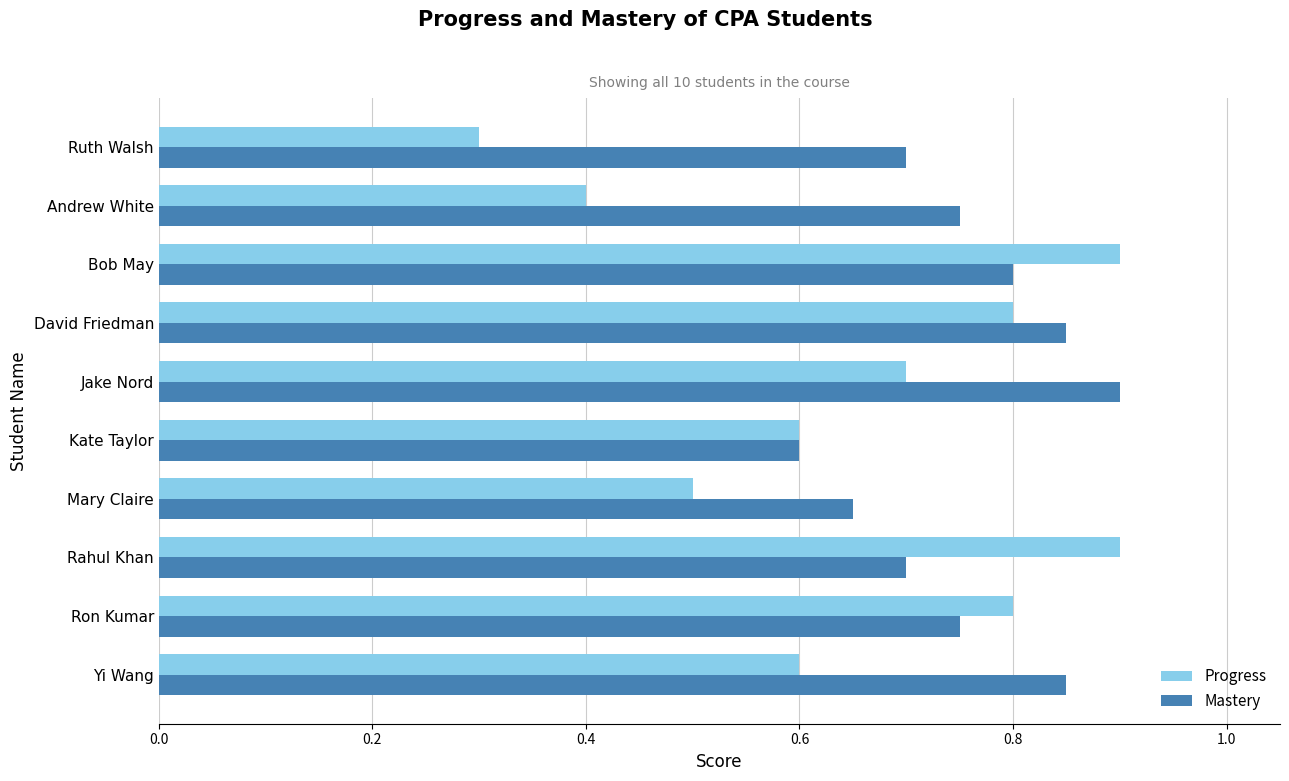

The Progress series shows 0.6 at Ron Kumar. True or false?

False